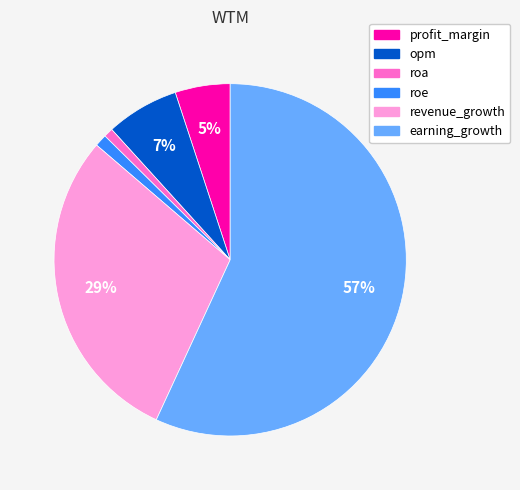

Which category has the biggest portion of the pie?

earning_growth